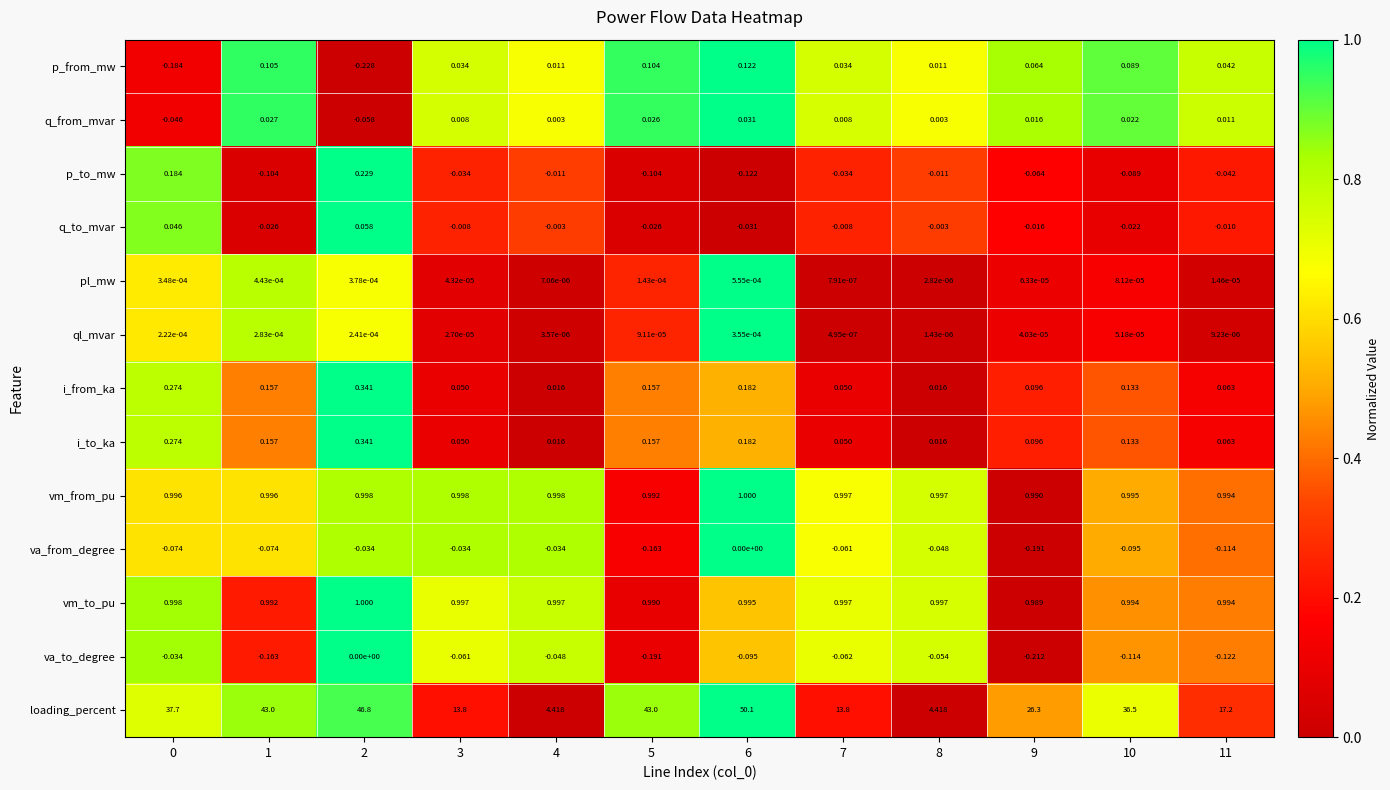

Between 2 and 6, which series saw the biggest shift?

loading_percent